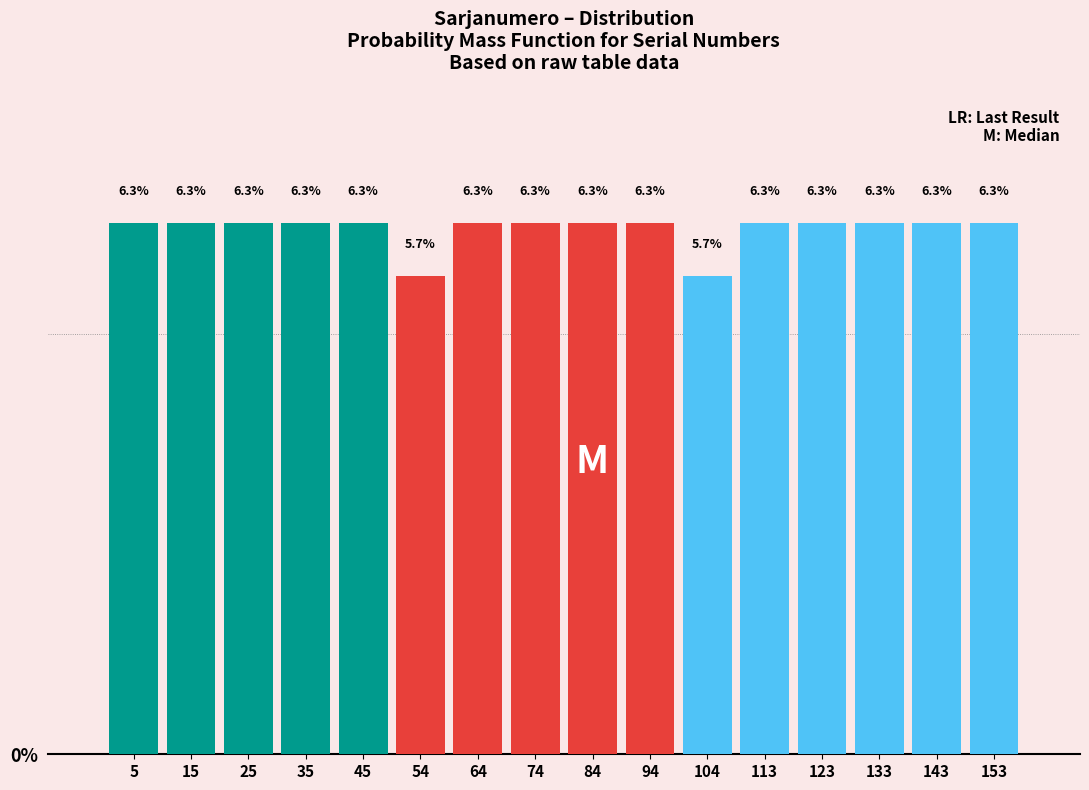

Reading left to right, list every bar in this chart as the range it spans on the x-axis followed by its height. The bar edges are not printed on the chart, so give them approximately, as read against the axis.

1 to 11: 6.3
11 to 21: 6.3
21 to 30: 6.3
30 to 40: 6.3
40 to 50: 6.3
50 to 60: 5.7
60 to 70: 6.3
70 to 80: 6.3
80 to 89: 6.3
89 to 99: 6.3
99 to 109: 5.7
109 to 119: 6.3
119 to 129: 6.3
129 to 138: 6.3
138 to 148: 6.3
148 to 158: 6.3